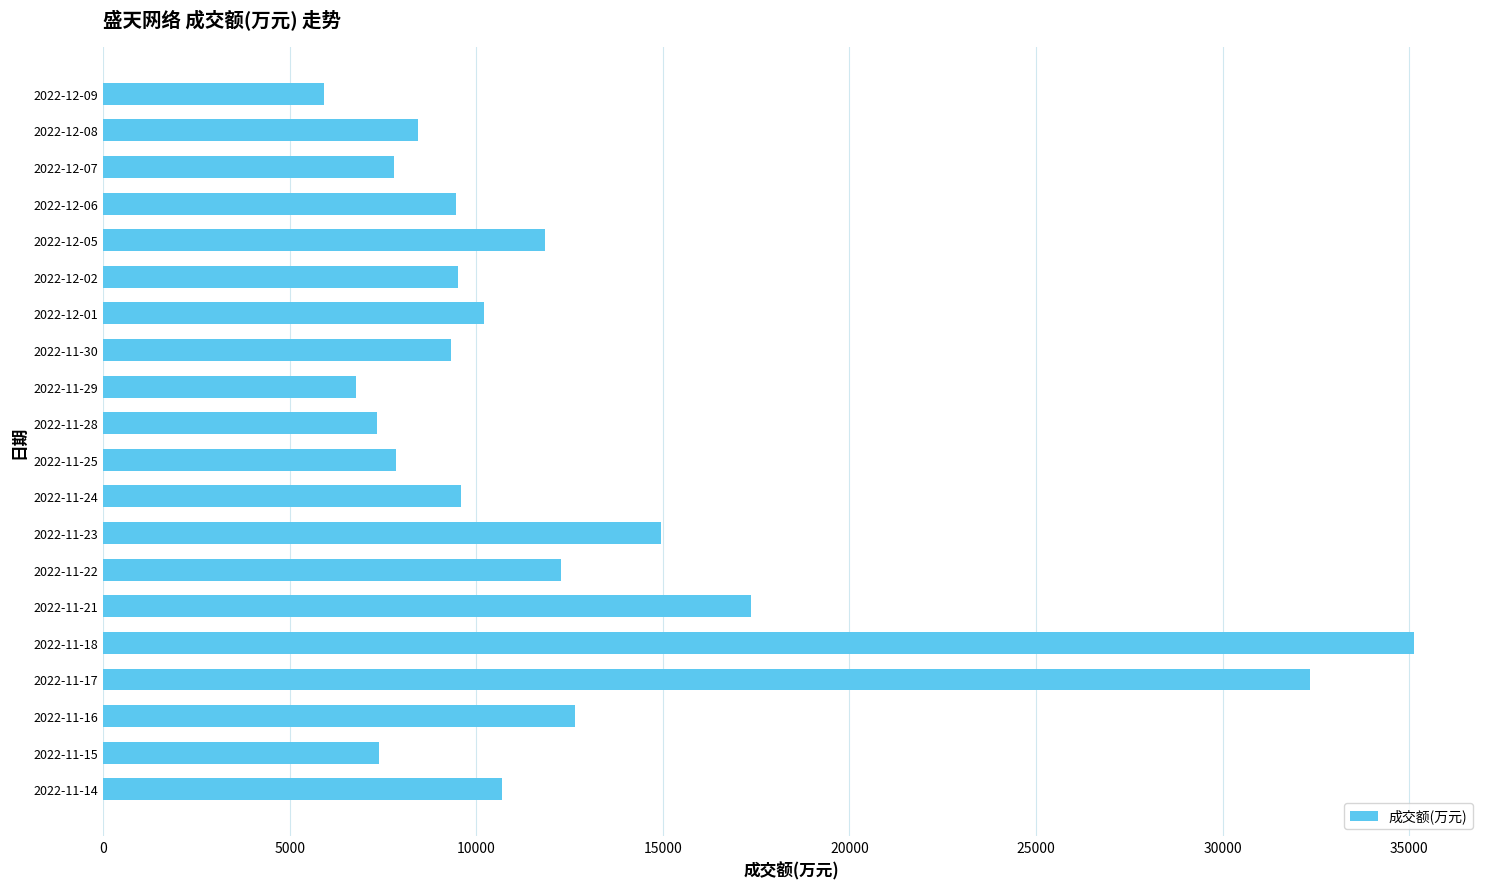

Is it true that the value at 2022-12-01 is 10198?

True